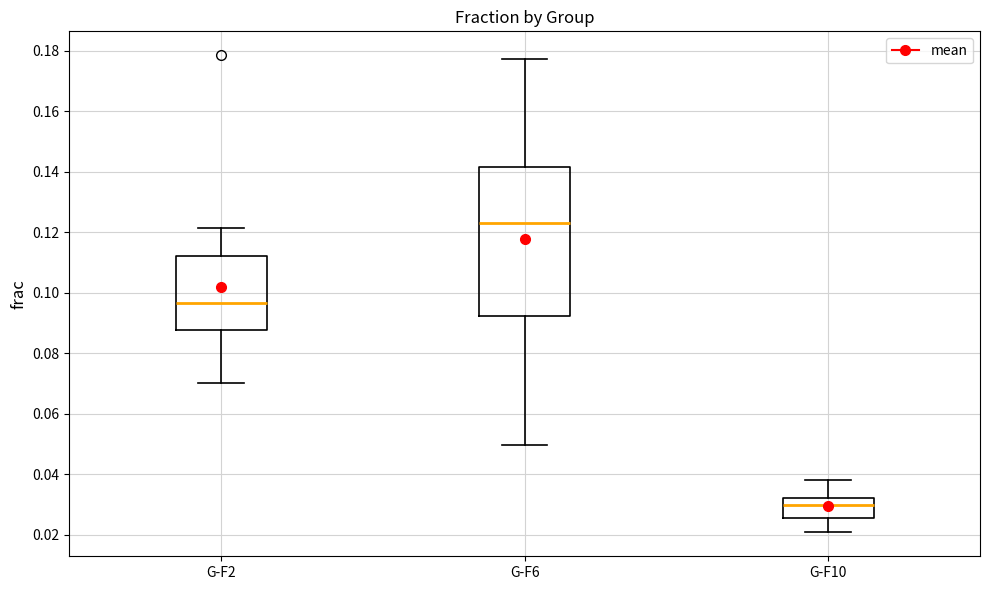

Which box's median line is the highest?

G-F6